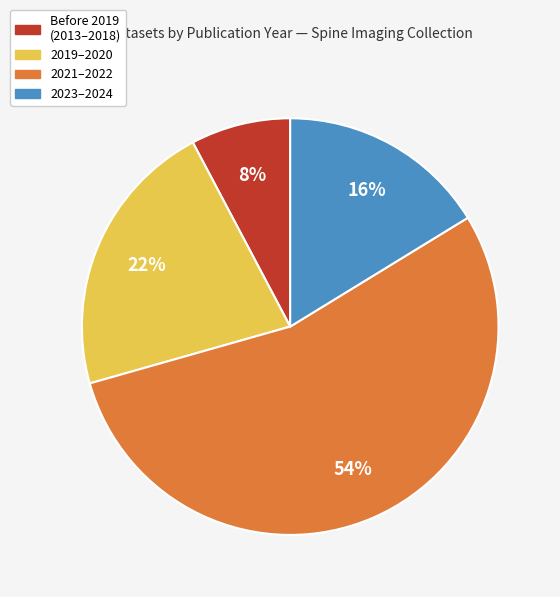

Does any single category account for the majority?

Yes